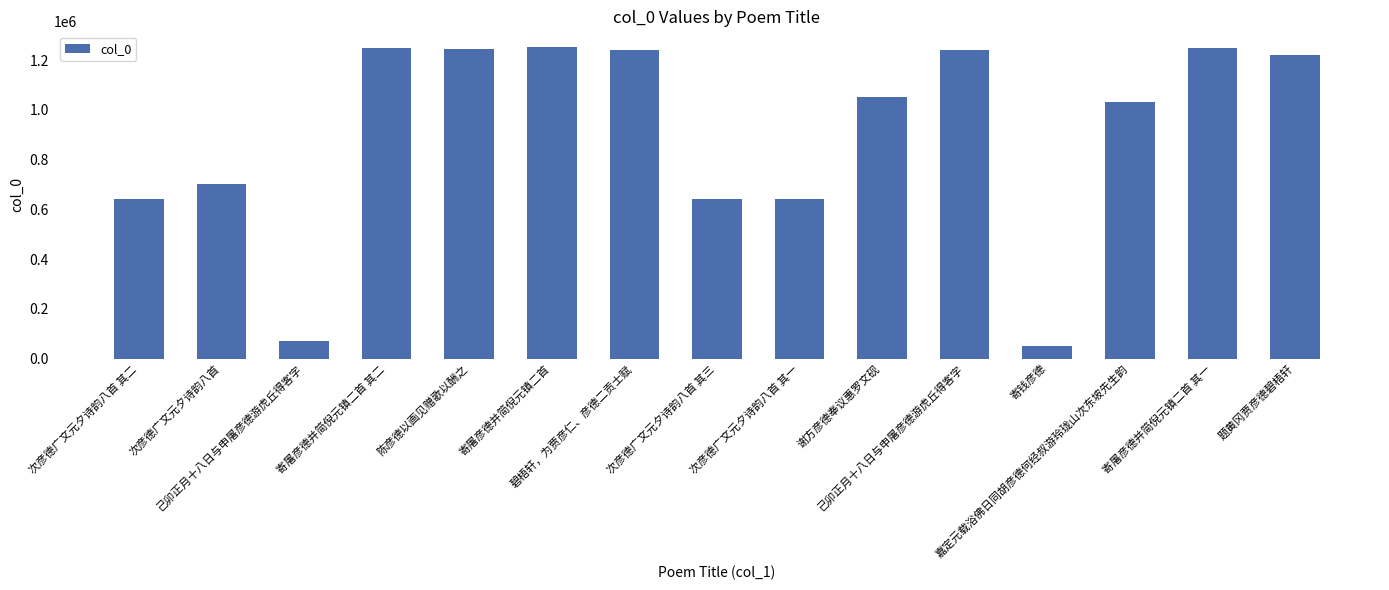

The value at 寄钱彦德 is 49212. True or false?

True